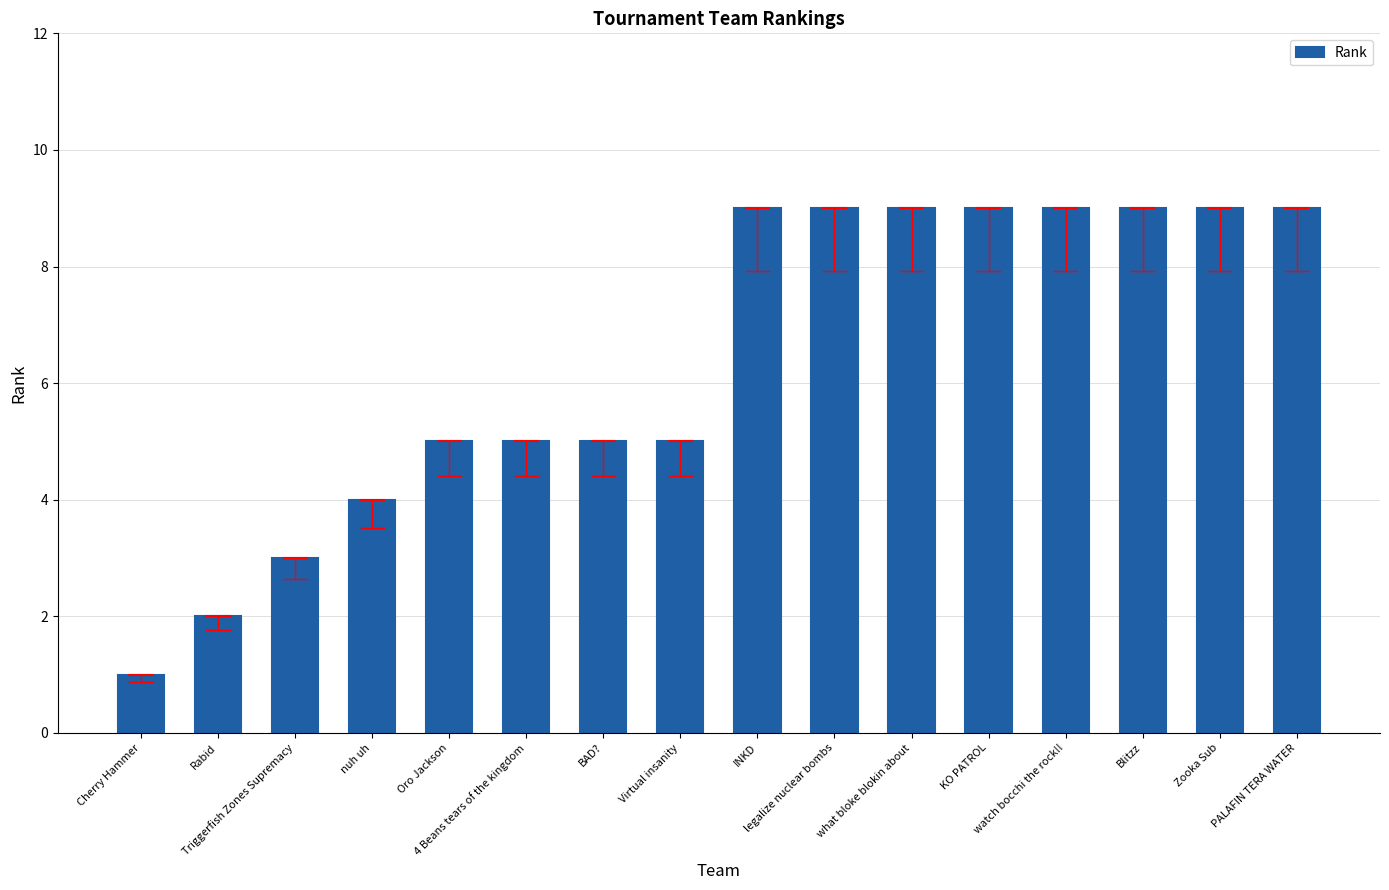

What position from the left is Rabid?

2